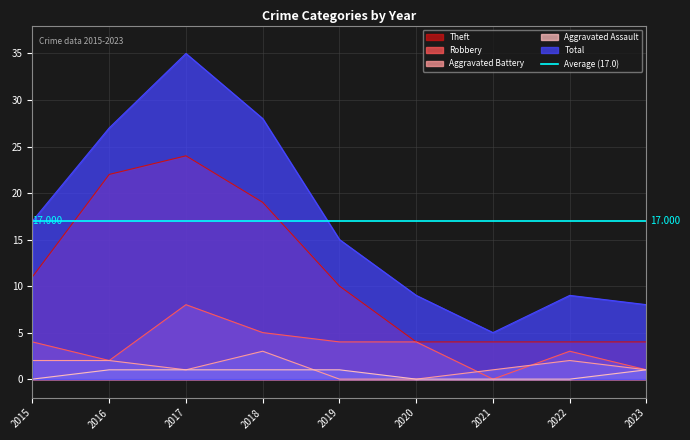

True or false: Robbery has a value of 0 at 2023.

False